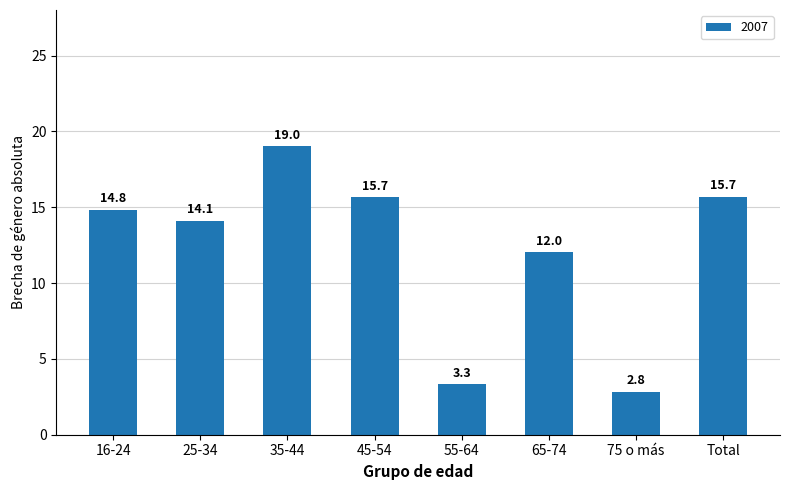

What is the label of the 4th bar from the left?

45-54